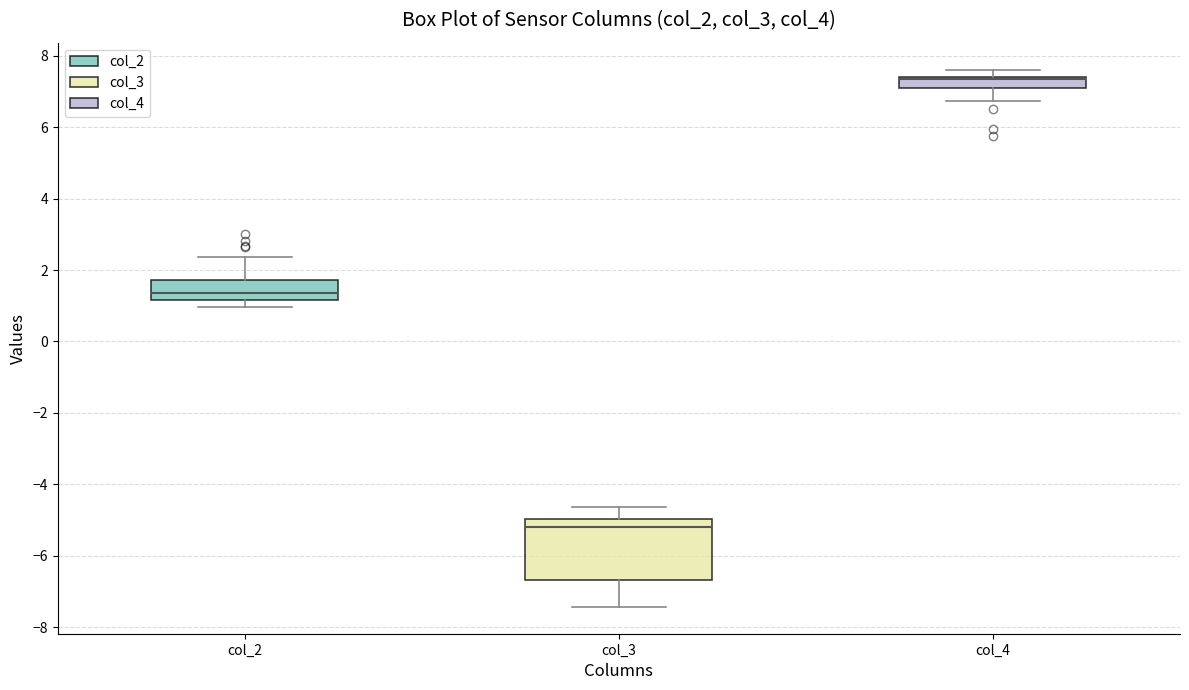

Reading left to right, read every box against the y-axis: the position of its median line, the range the box covers, and the ends of its whiskers. The values are not printed on the chart, so give them approximately, as read against the axis.

col_2: median 1.4, box 1.2 to 1.8, whiskers 1.0 to 2.4
col_3: median -5.2, box -6.6 to -5.0, whiskers -7.4 to -4.6
col_4: median 7.4 (drawn on the box's upper edge), box 7.0 to 7.4, whiskers 6.8 to 7.6